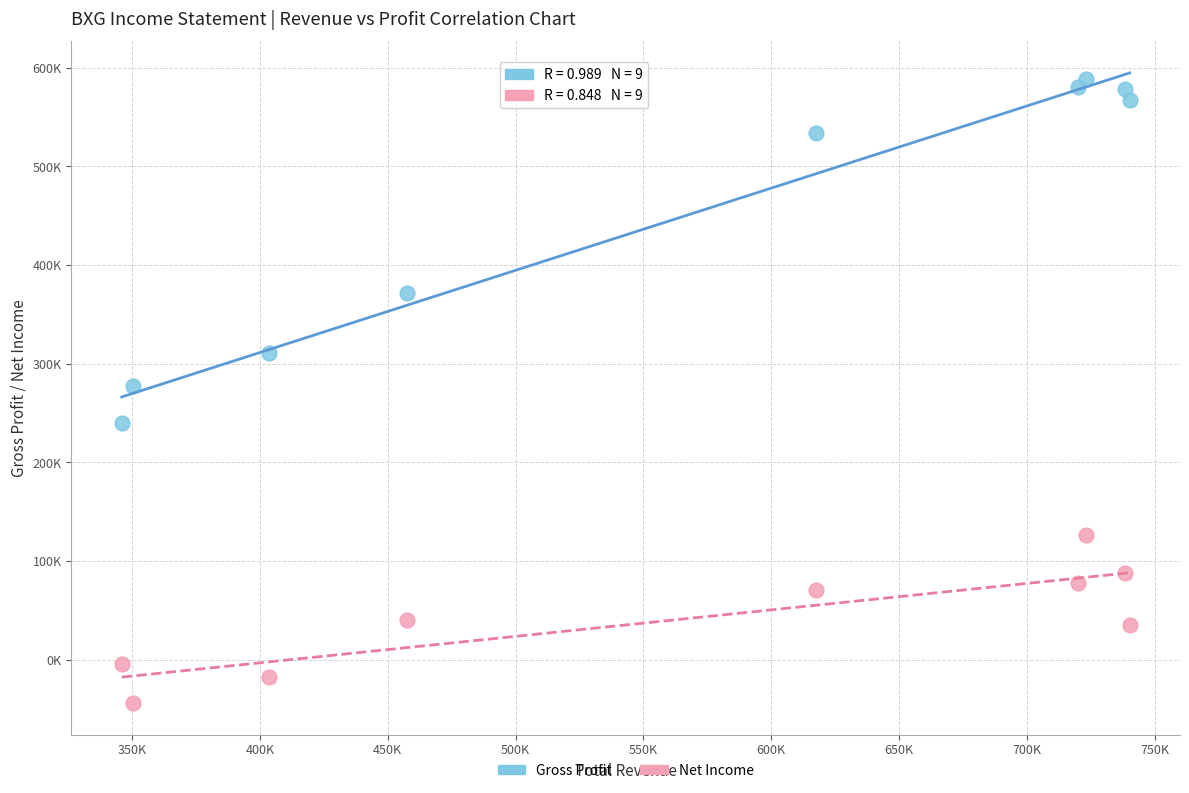

Which series contains the highest Y value?

Gross Profit